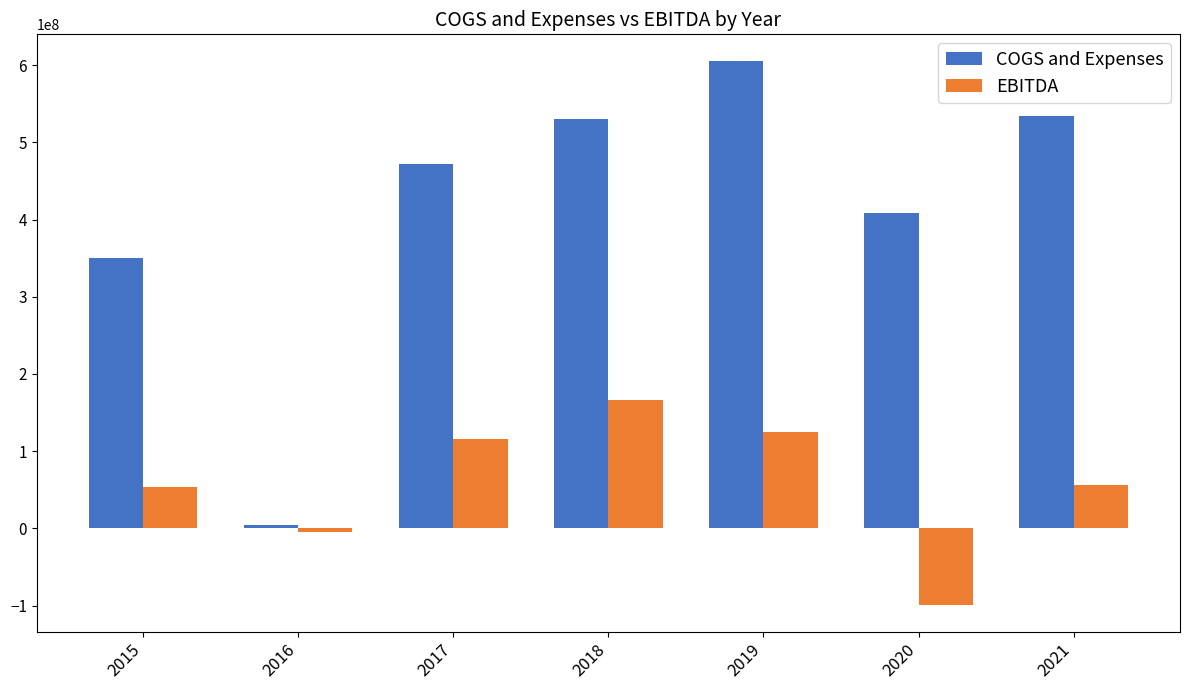

How many values in EBITDA are above zero?

5